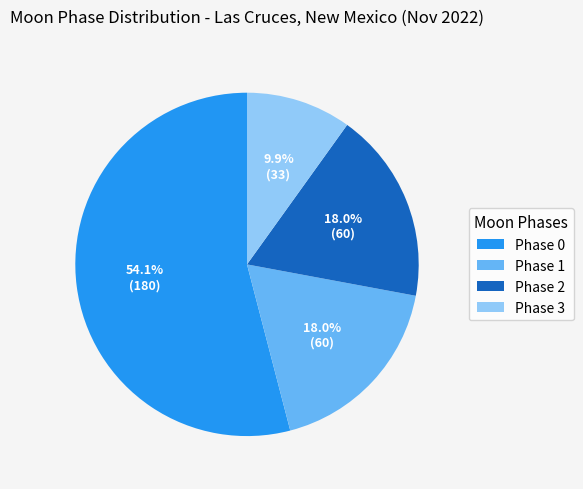

How much of the chart is everything except Phase 3?

90.1%